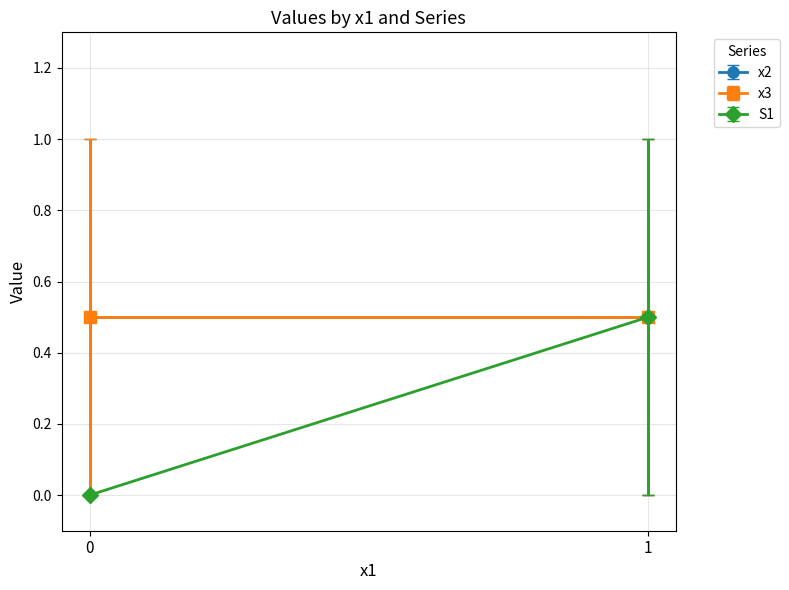

Where do x2 and x3 first cross each other?

0 and 0